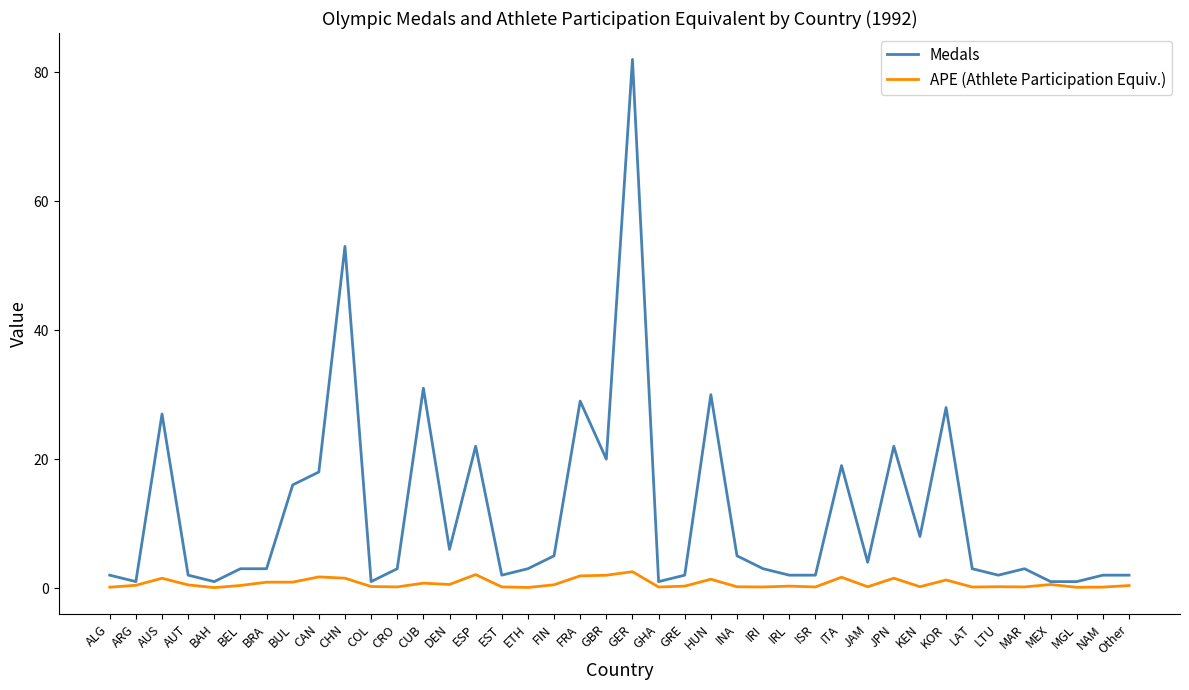

What is the sum of the Medals values at JPN and CHN?

75.0